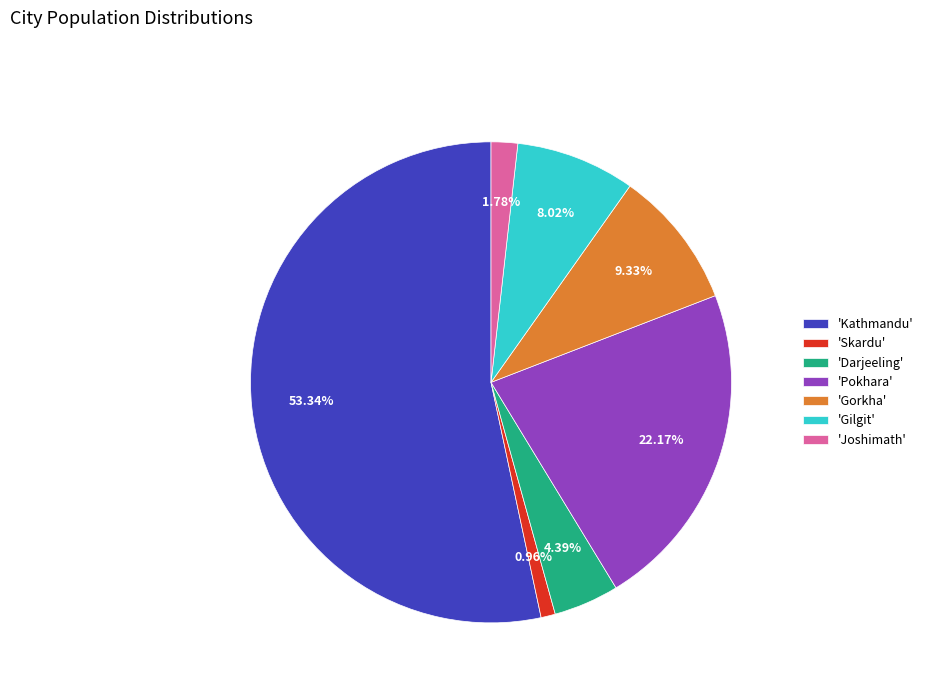

Rank the categories by value from highest to lowest.

'Kathmandu', 'Pokhara', 'Gorkha', 'Gilgit', 'Darjeeling', 'Joshimath', 'Skardu'